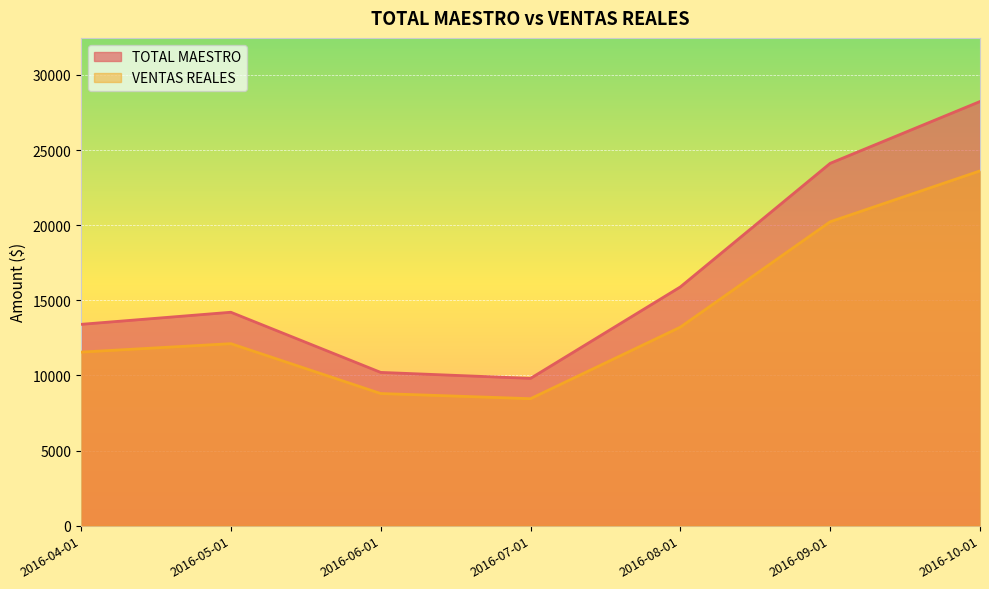

Which series has the largest total across all categories?

TOTAL MAESTRO